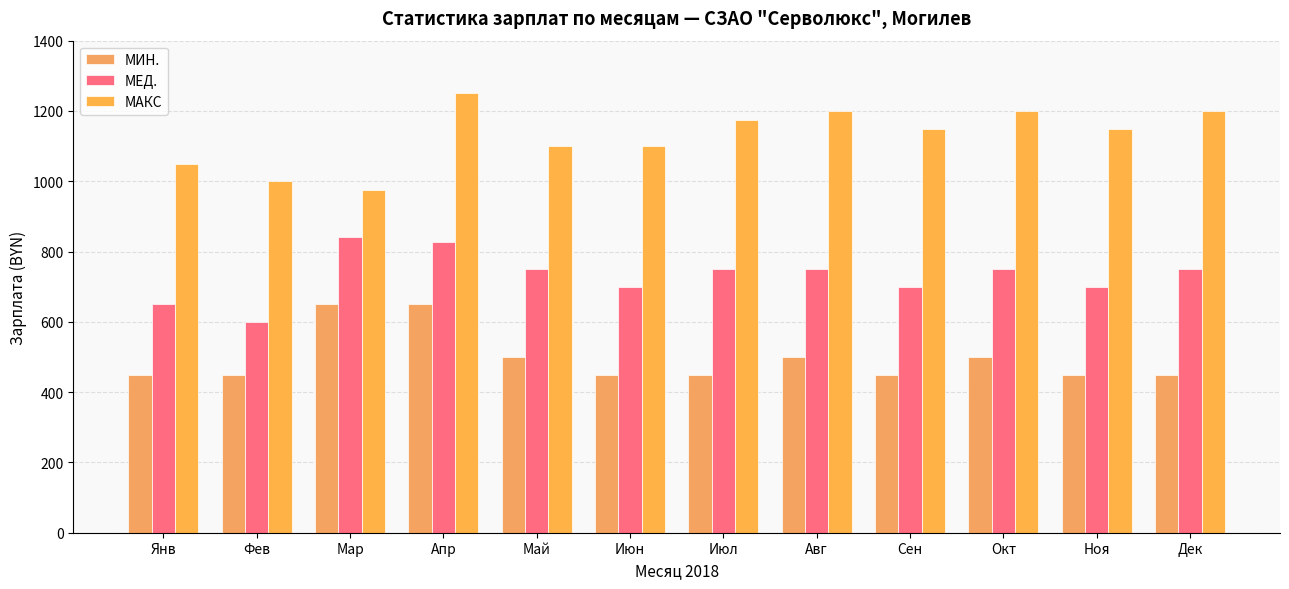

Which series changed the most between Фев and Май?

МЕД.